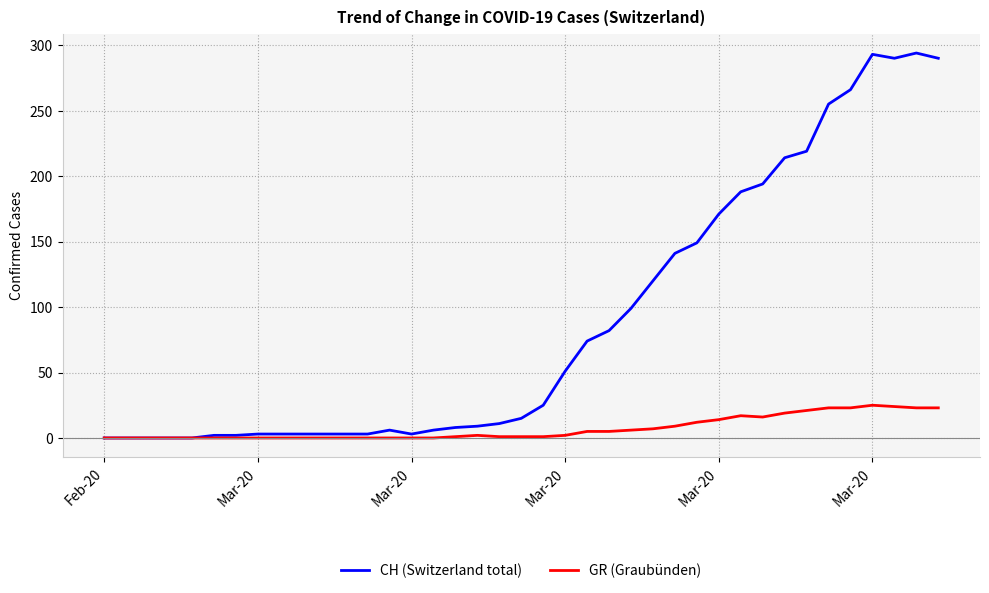

What is the maximum value shown in the chart?

294